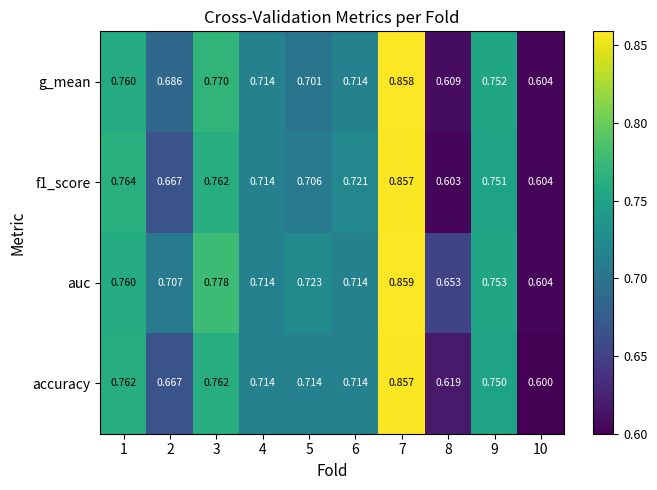

Which series changed the most between 4 and 9?

auc